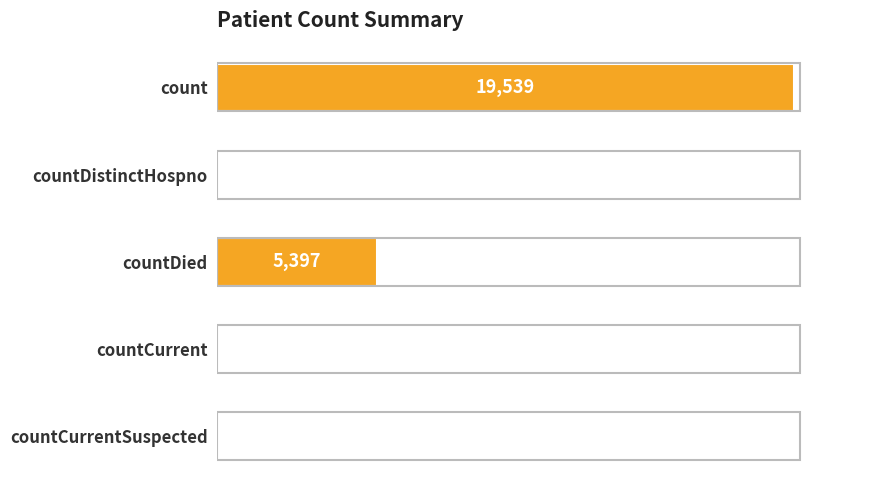

The value at countCurrent is 40. True or false?

True